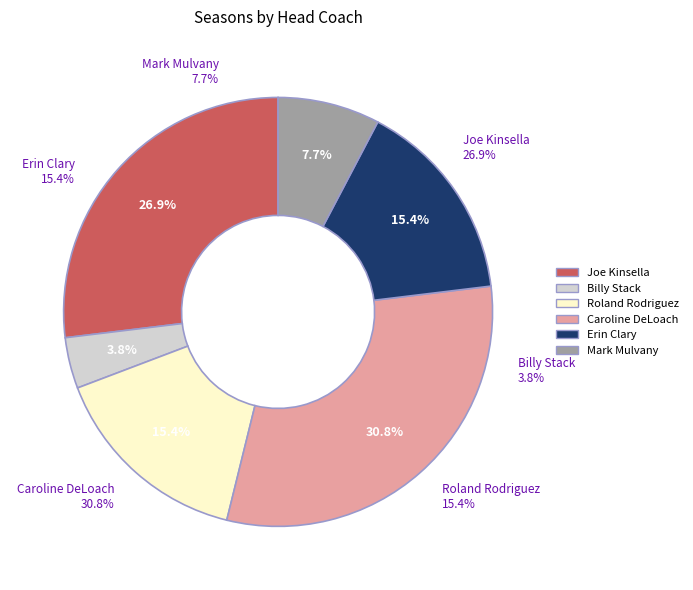

What is the ratio of the value at Erin Clary to the value at Billy Stack?

4.0